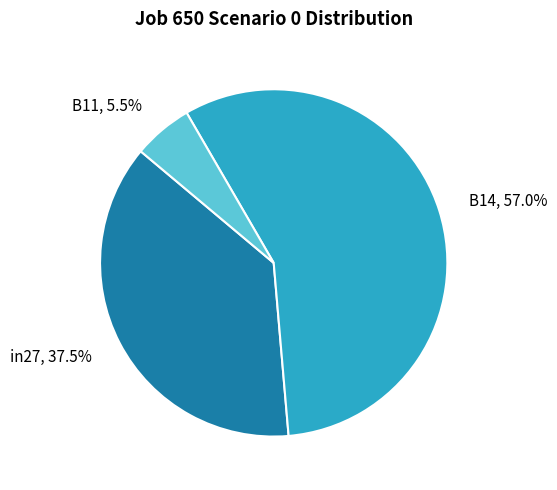

How much of the chart is everything except in27?

62.5%